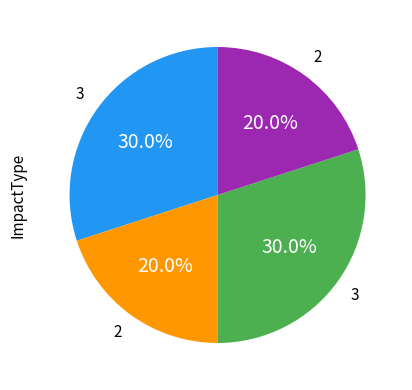

Is there a majority slice in this chart?

No